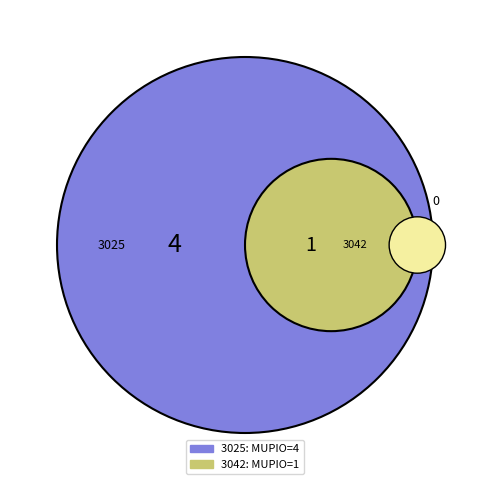

To the nearest percent, what is the difference between the 3042 and 3025 slice percentages?

60%